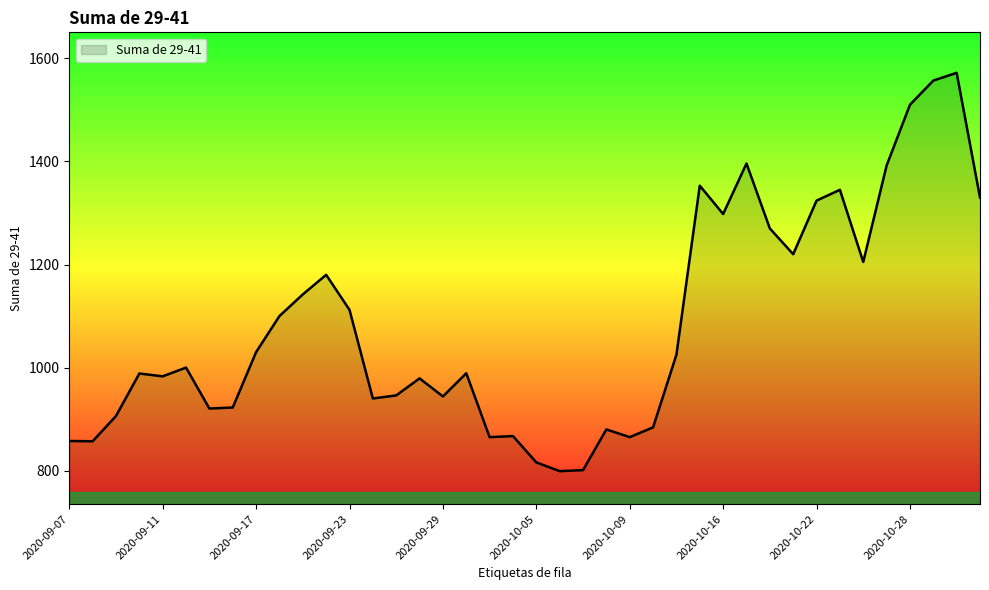

What is the greatest value displayed?

1572.0